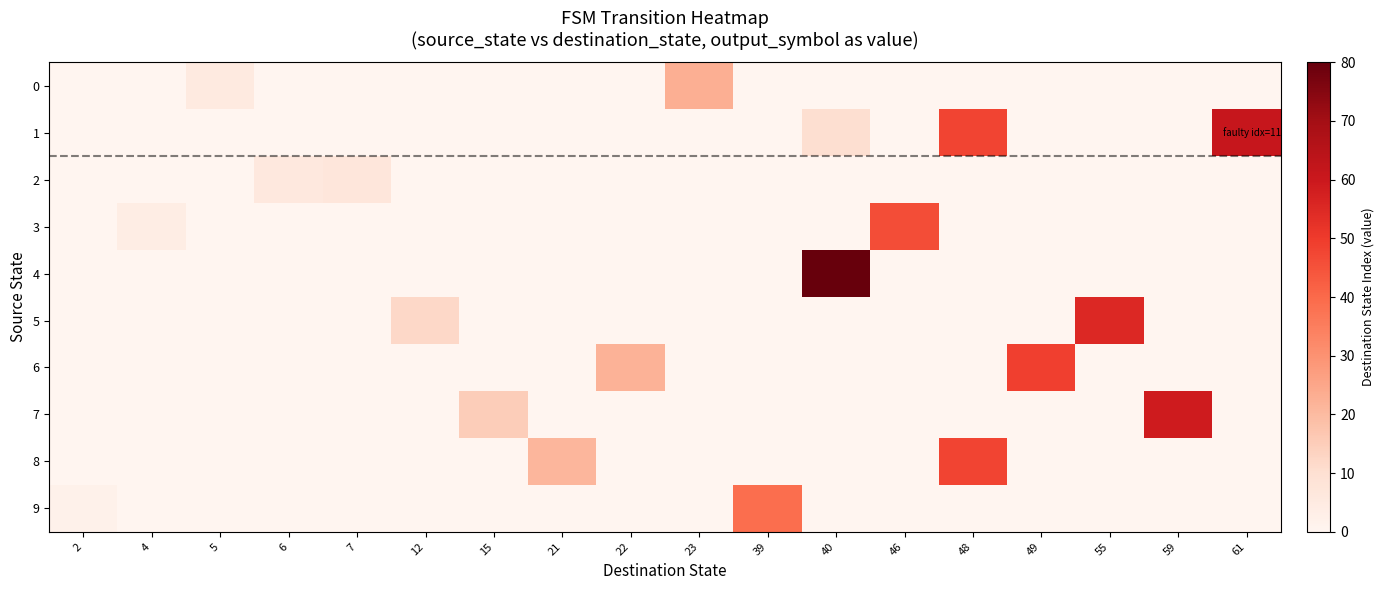

What is the greatest value displayed?

80